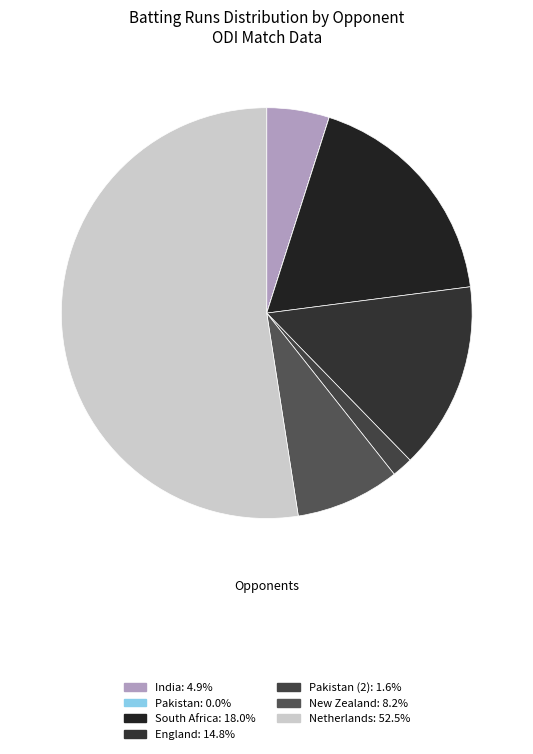

To the nearest percent, what is the average slice percentage?

14%